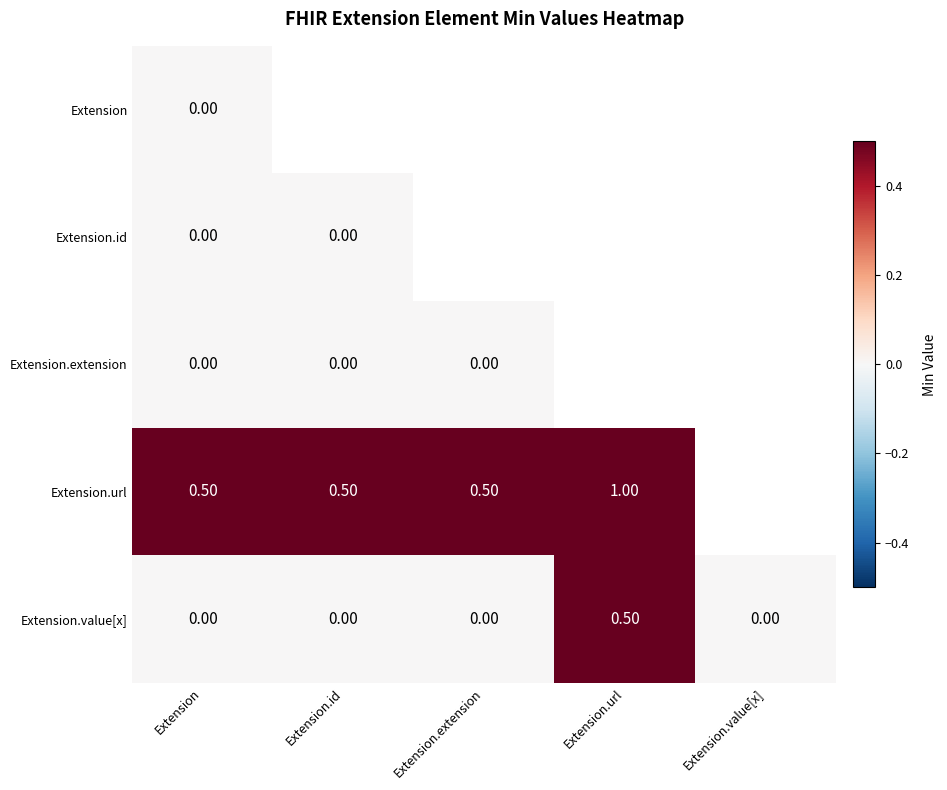

What is the sum of all Extension.value[x] values?

0.5